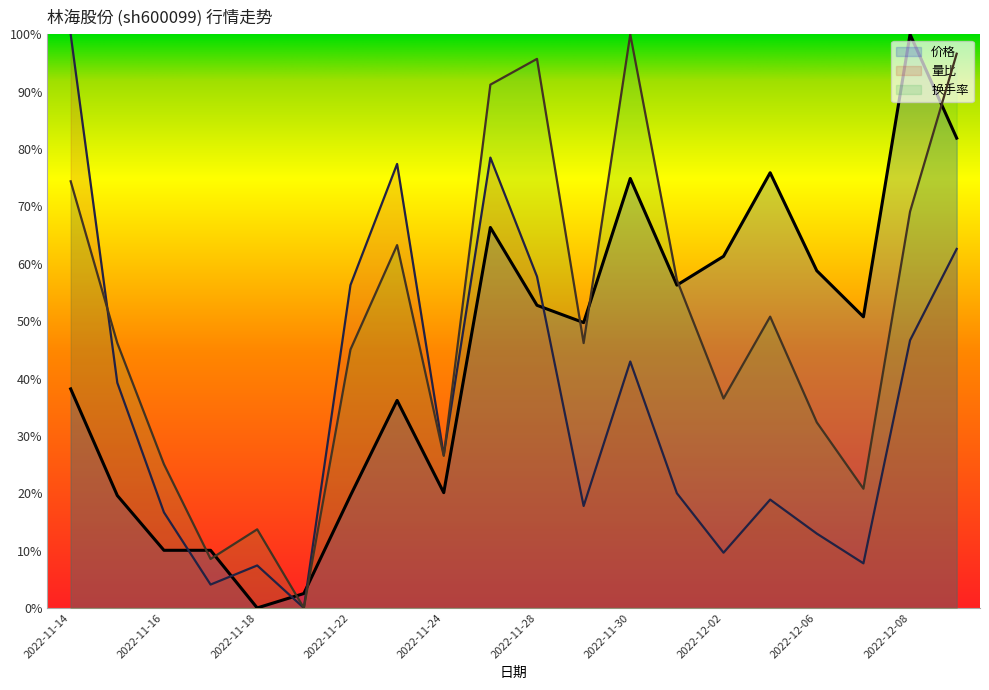

True or false: 换手率 and 量比 cross at least once.

True